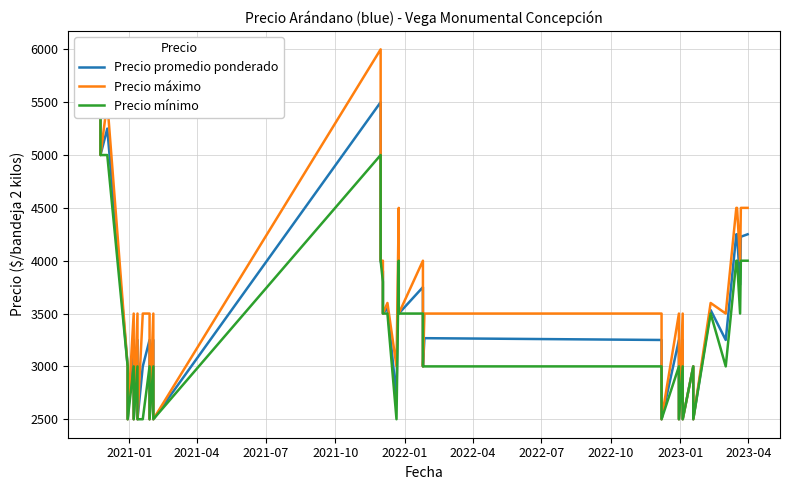

What is the difference between the second highest and minimum values in the Precio mínimo series?

2500